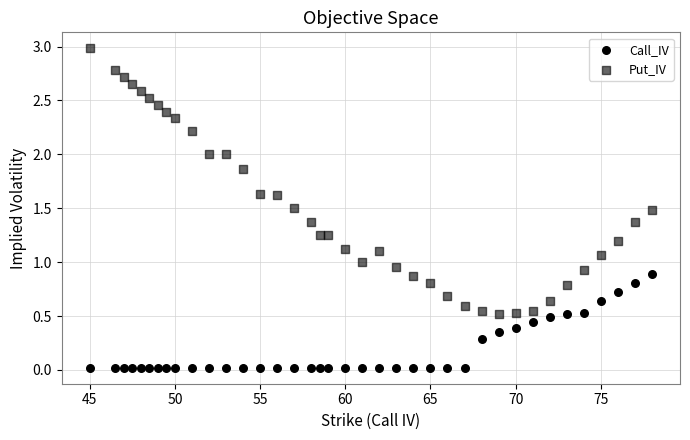

How many data points are displayed?

76